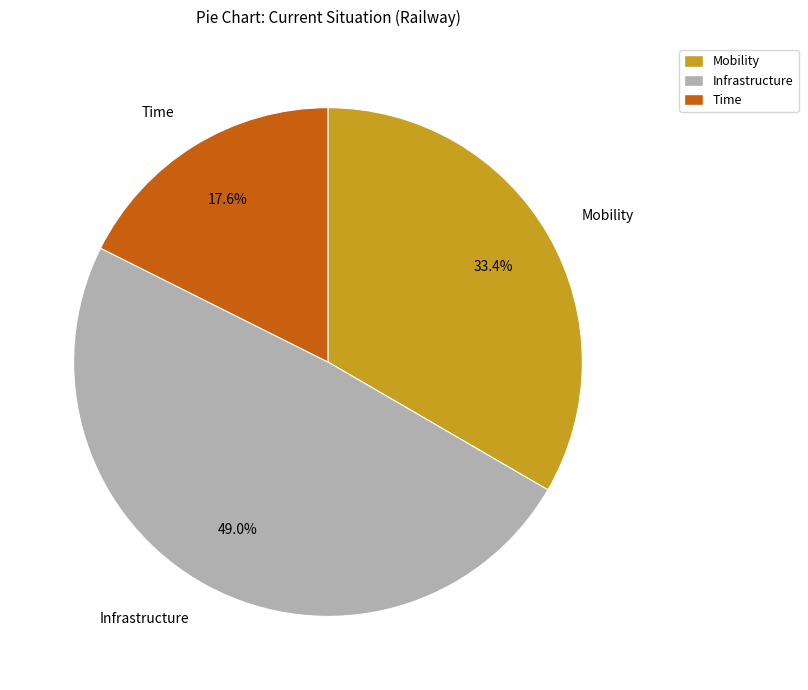

To the nearest percent, what percentage of the pie is Time?

18%